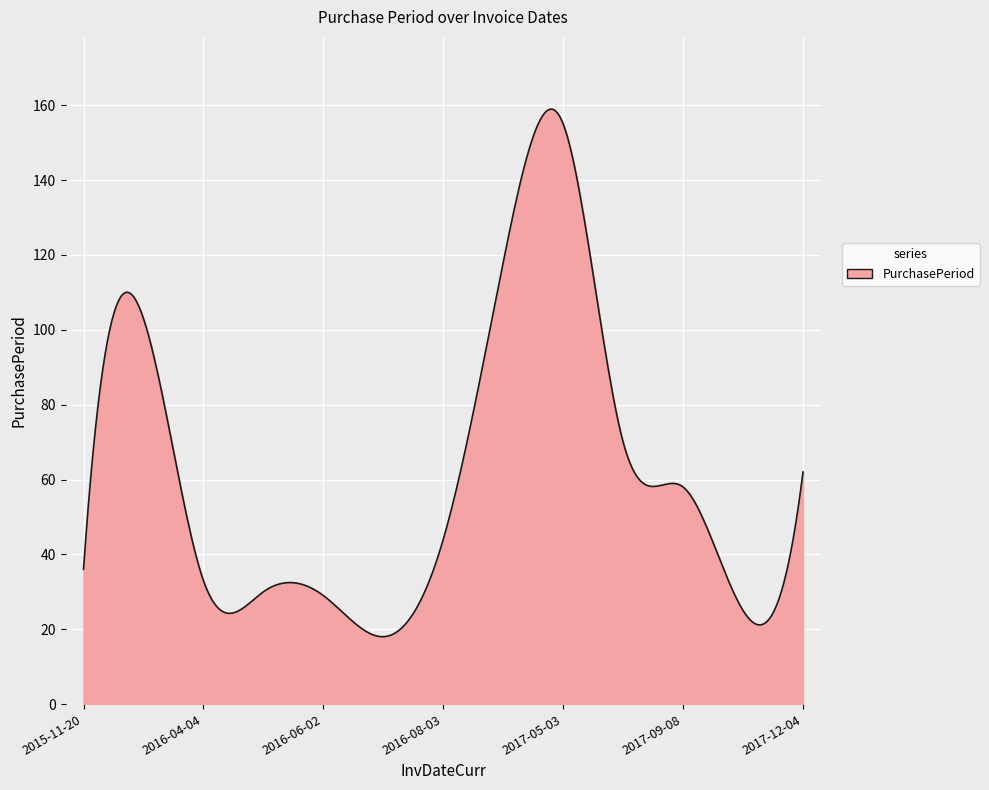

What is the difference between the maximum and minimum values?

140.9